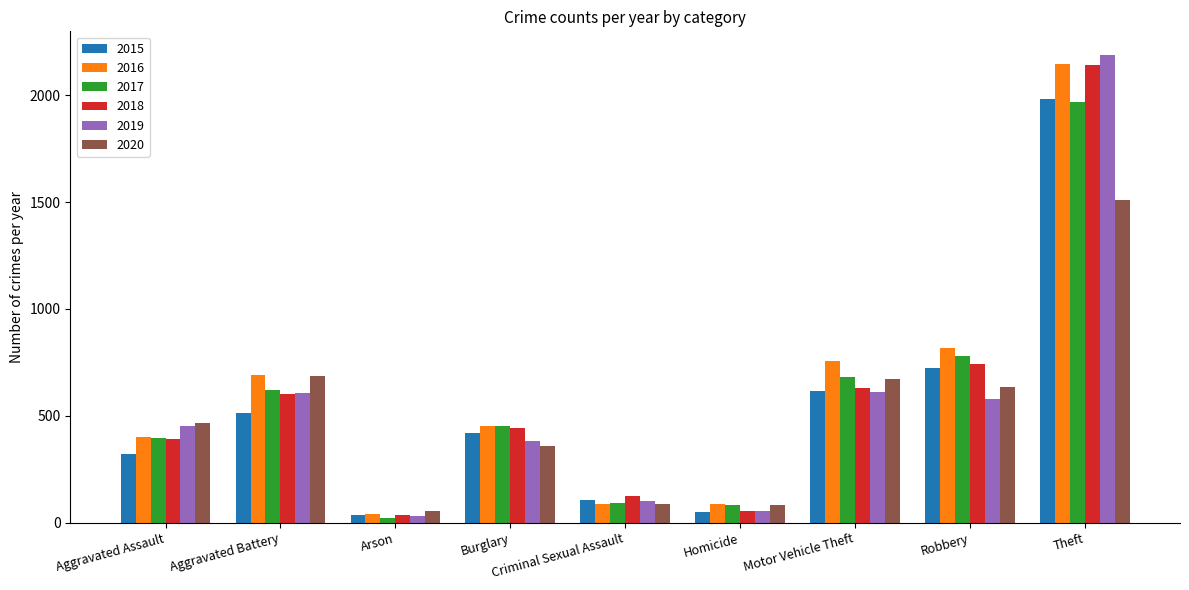

What is the greatest value displayed?

2190